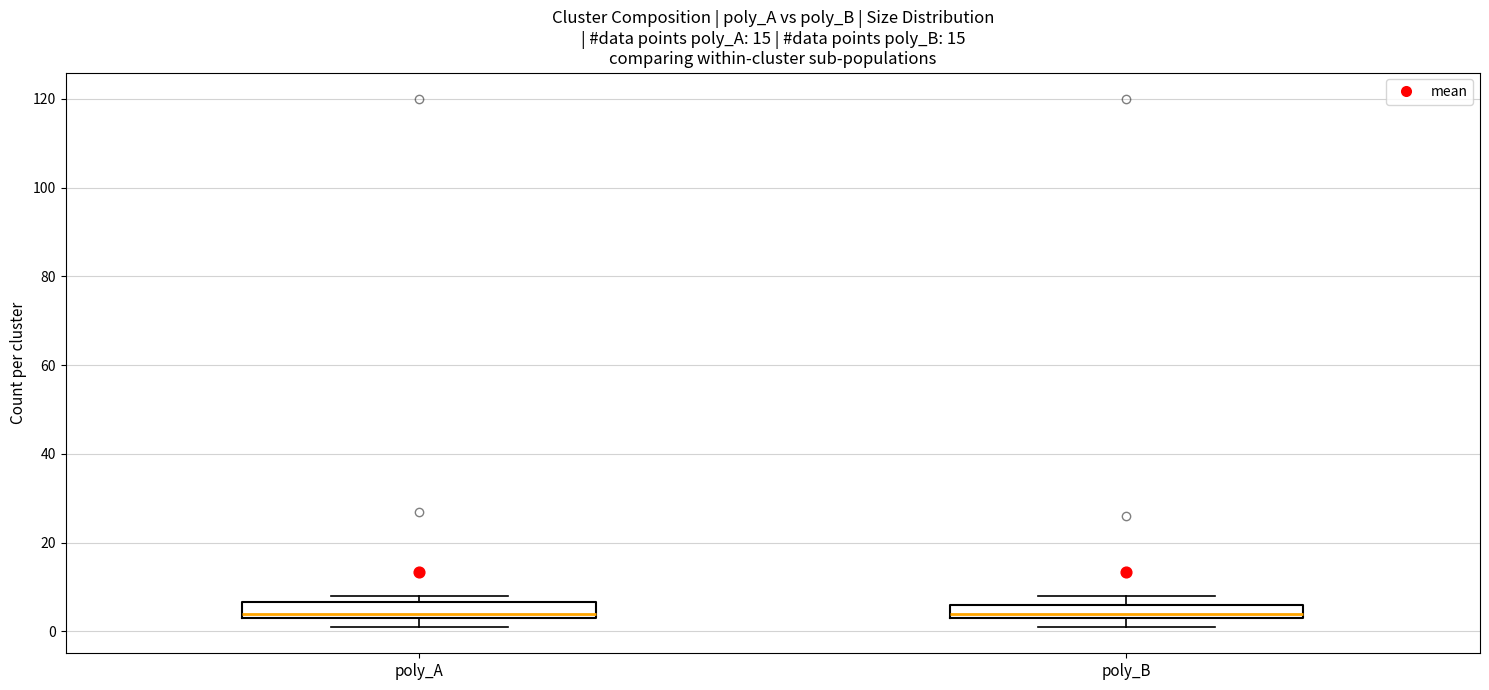

Reading left to right, read every box against the y-axis: the position of its median line, the range the box covers, and the ends of its whiskers. The values are not printed on the chart, so give them approximately, as read against the axis.

poly_A: median 4 (just above the box's lower edge), box 4 to 6, whiskers 2 to 8
poly_B: median 4 (just above the box's lower edge), box 4 to 6, whiskers 2 to 8